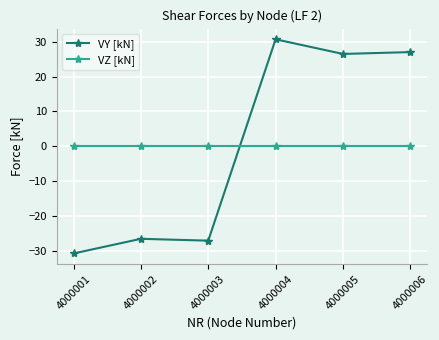

Is it true that VY [kN] equals 27.0 at 4000006?

True